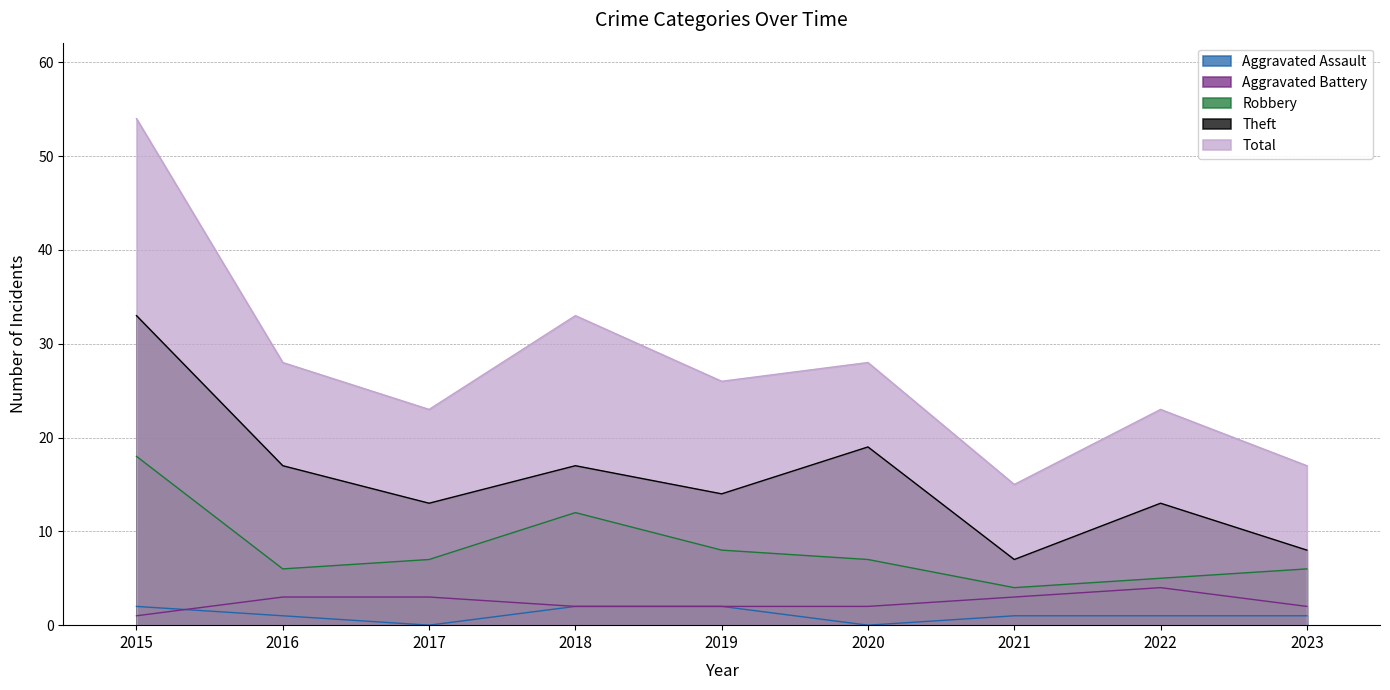

How many interior local peaks does the Theft series have?

3